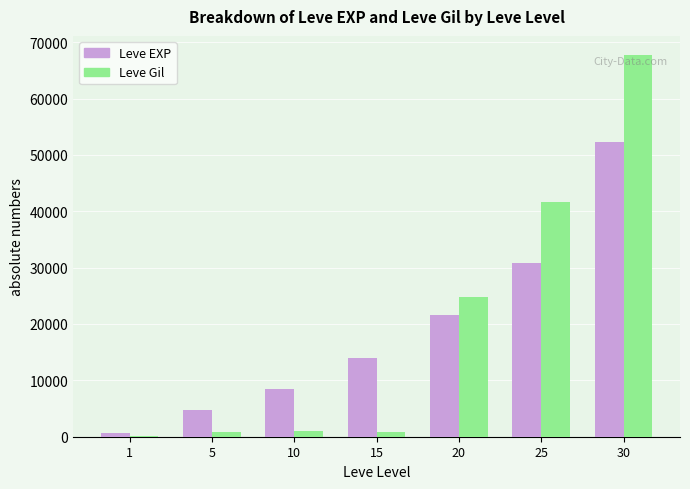

Which series changed the most between 1 and 15?

Leve EXP